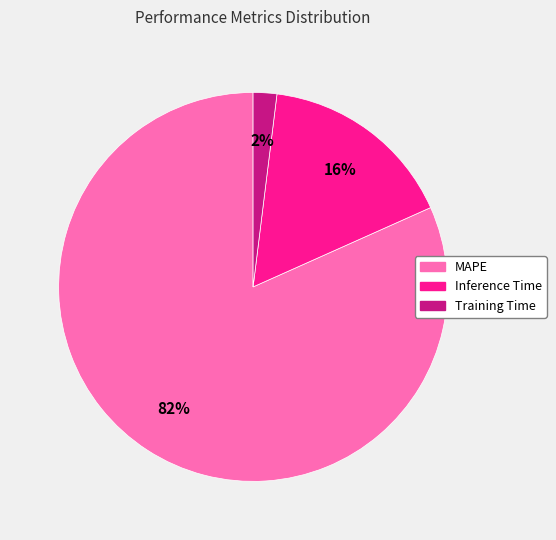

How many segments does this pie chart have?

3